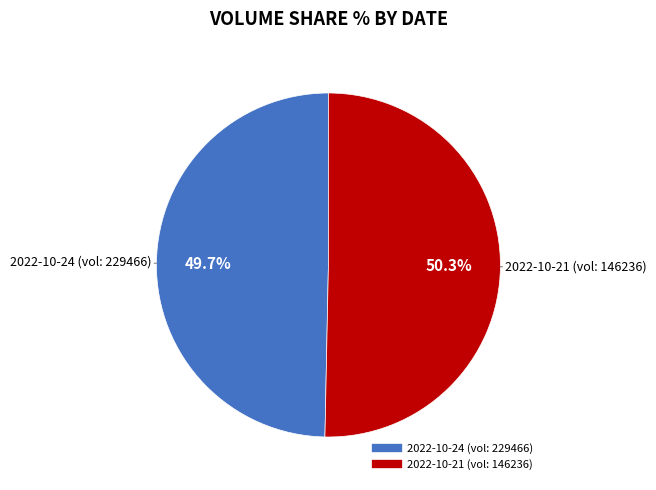

Is there any slice that represents more than half of the pie?

Yes